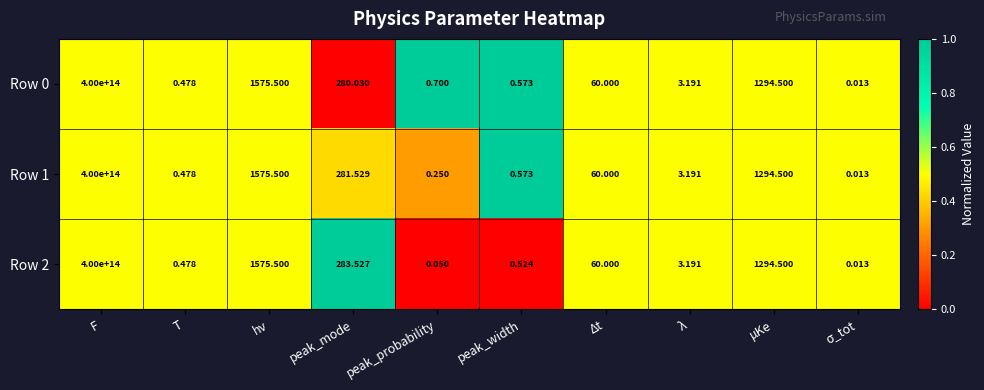

Which category has the highest value in the Row 2 series?

F